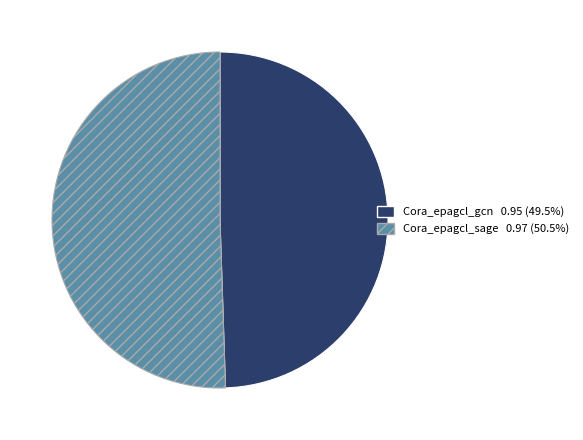

Is the sum of Cora_epagcl_gcn and Cora_epagcl_sage greater than half?

Yes